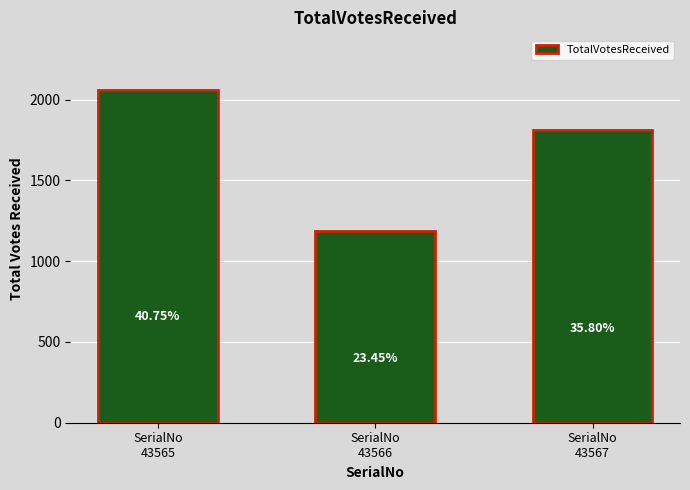

What is the average value?

1687